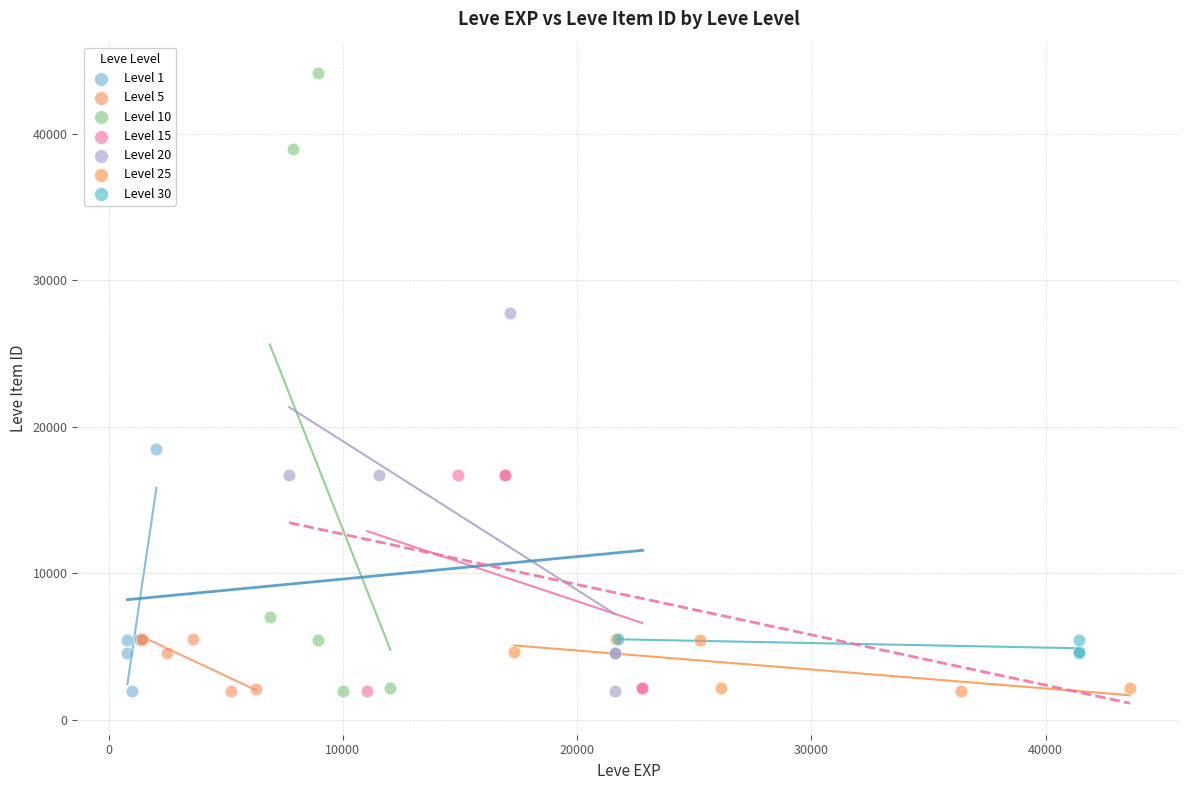

Which series has the largest Y range (max minus min)?

Level 10